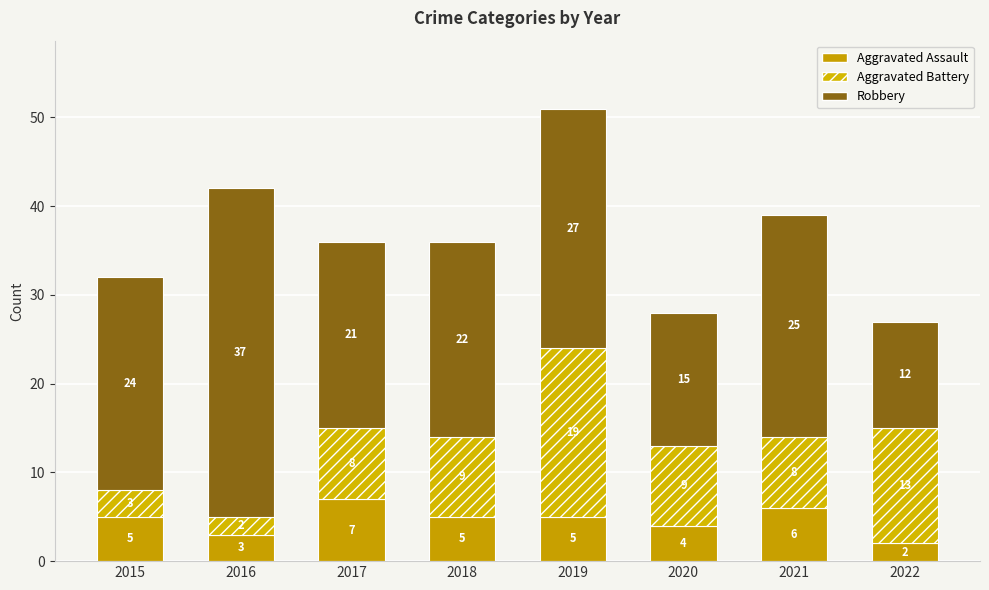

What is the maximum value for Aggravated Assault?

7